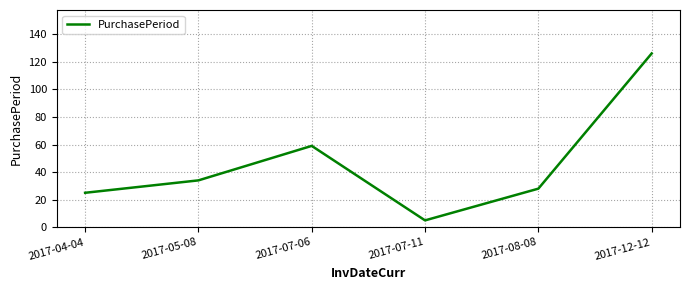

What position from the right is 2017-04-04?

6